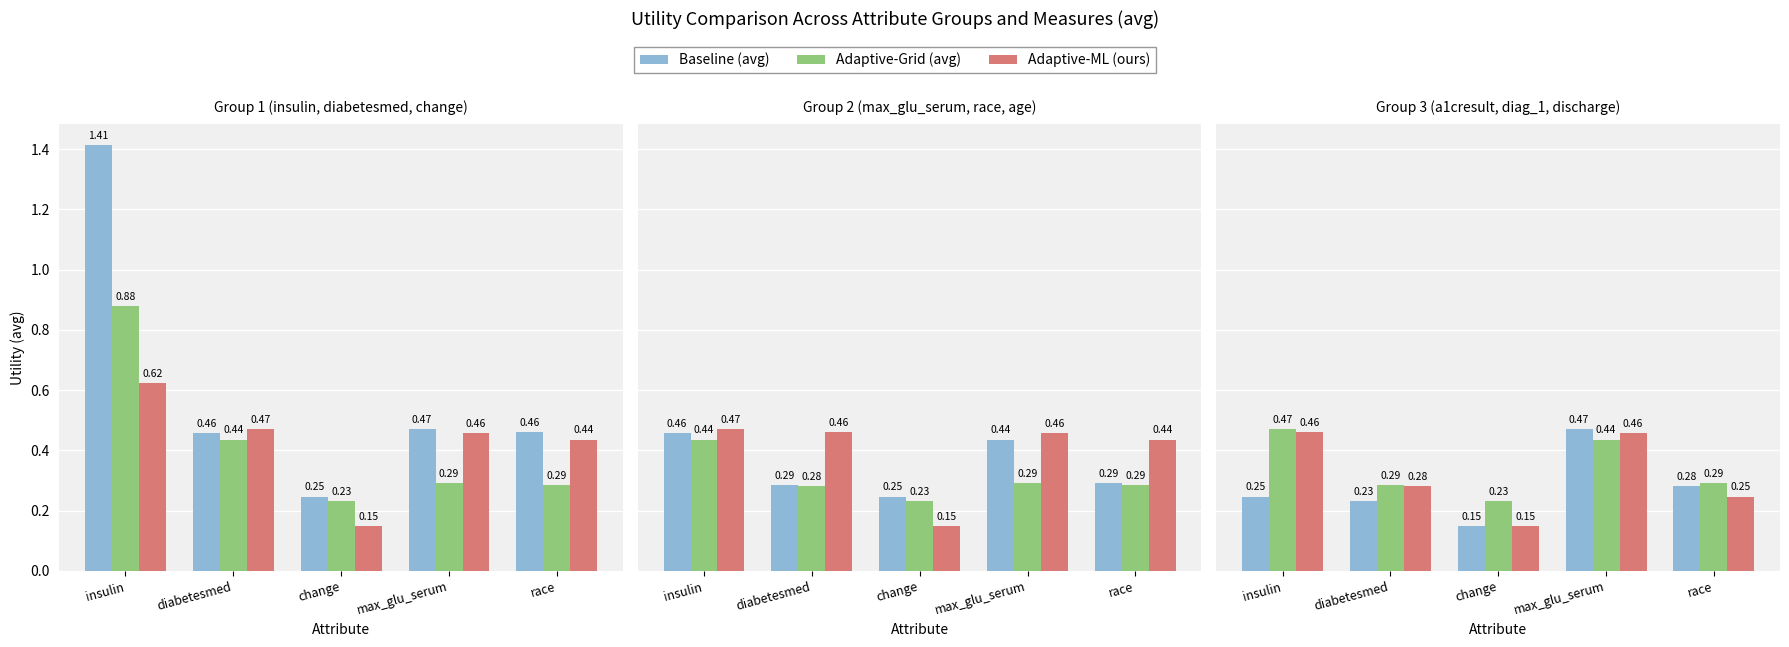

List the labels in order of Adaptive-Grid (avg) value, smallest first.

change, diabetesmed, race, max_glu_serum, insulin